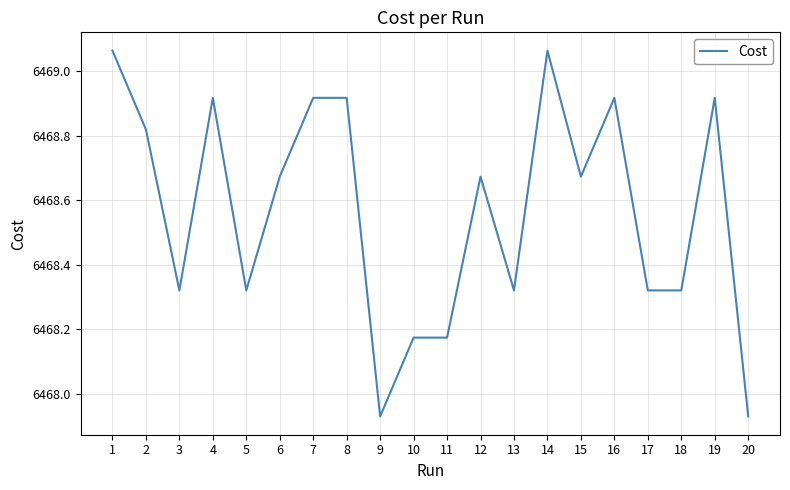

What is the change in value from 3 to 9?

-0.4